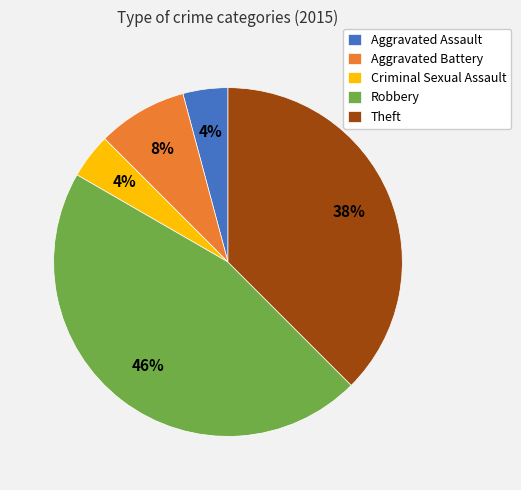

Do Criminal Sexual Assault and Theft together represent more than half of the pie?

No